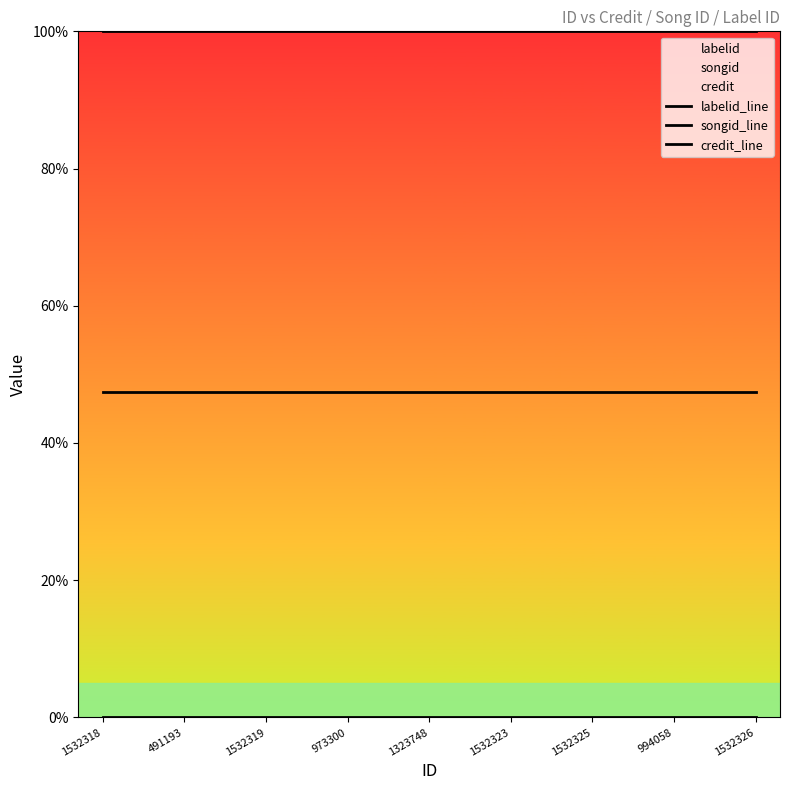

Reading right to left, transcribe all the data shown in this chart.

labelid_line: 0.0	0.0	0.0	0.0	0.0	0.0	0.0	0.0	0.0
songid_line: 47.4	47.4	47.4	47.4	47.4	47.4	47.4	47.4	47.4
credit_line: 100.0	100.0	100.0	100.0	100.0	100.0	100.0	100.0	100.0